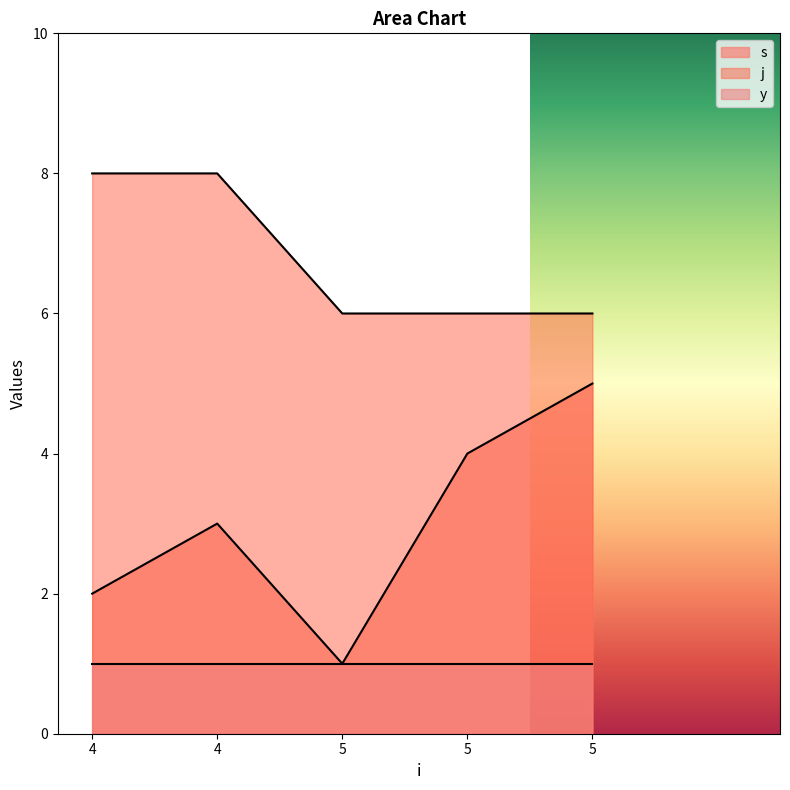

Is it true that s equals 3 at 4?

True